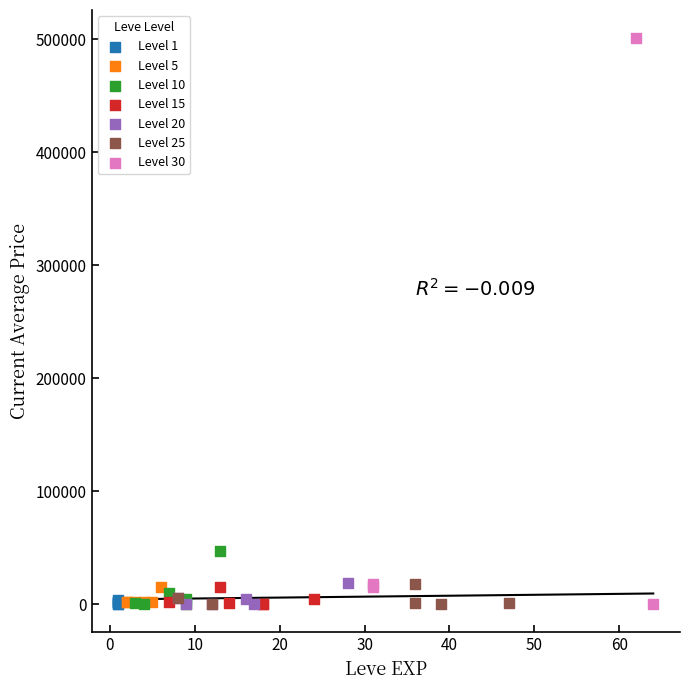

Which series reaches the maximum Y coordinate?

Level 30